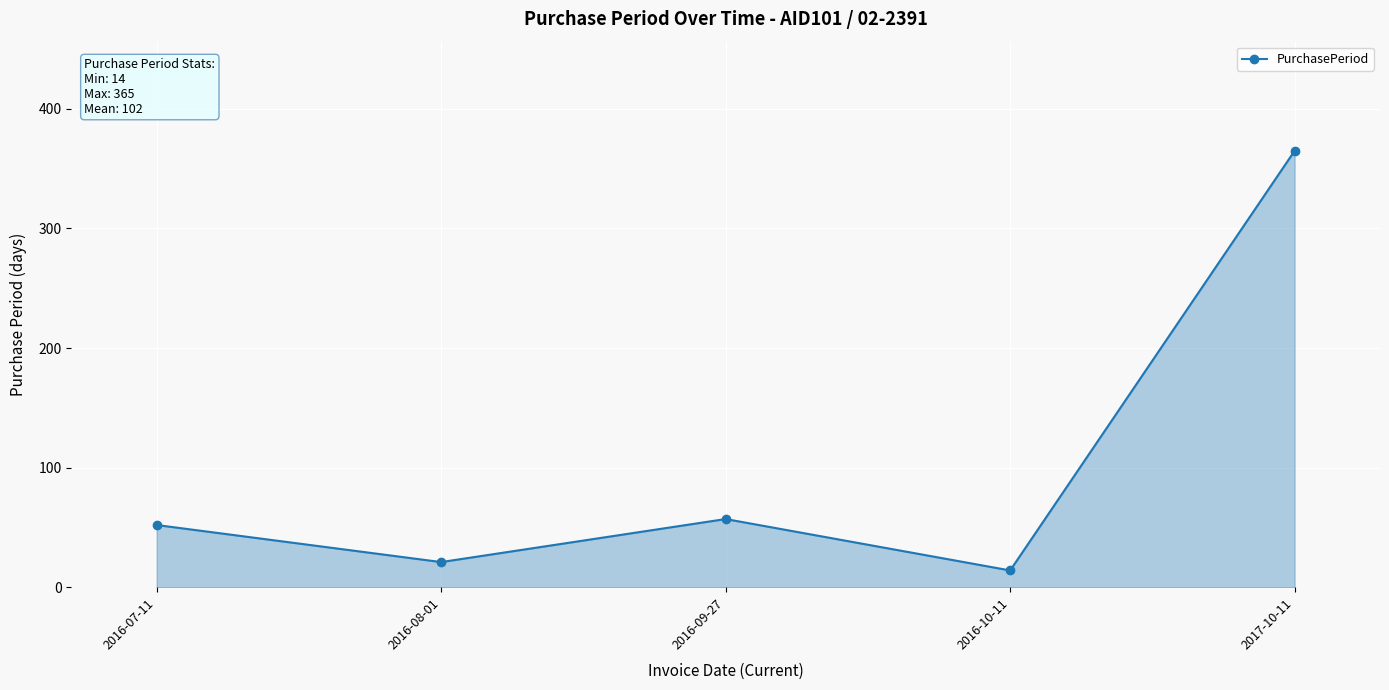

How many lines are shown in the chart?

1